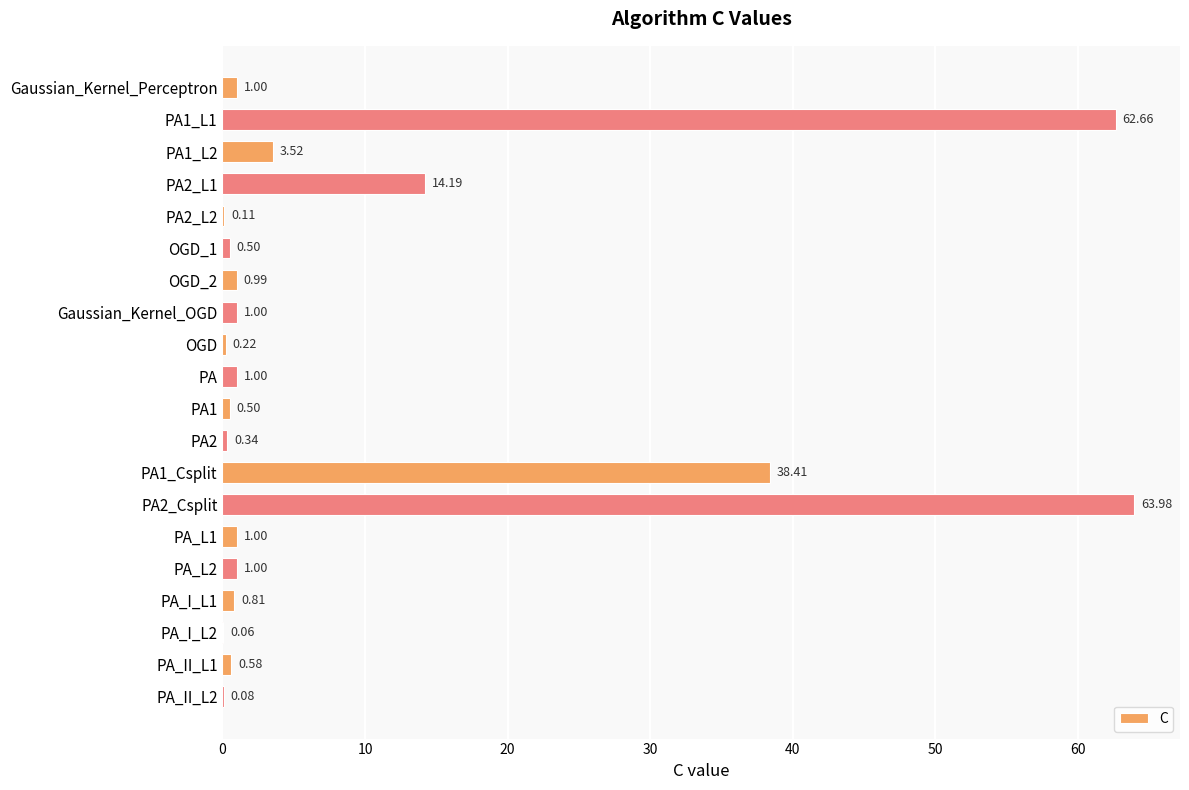

What is the sum of the values at PA_I_L1 and PA_II_L1?

1.4